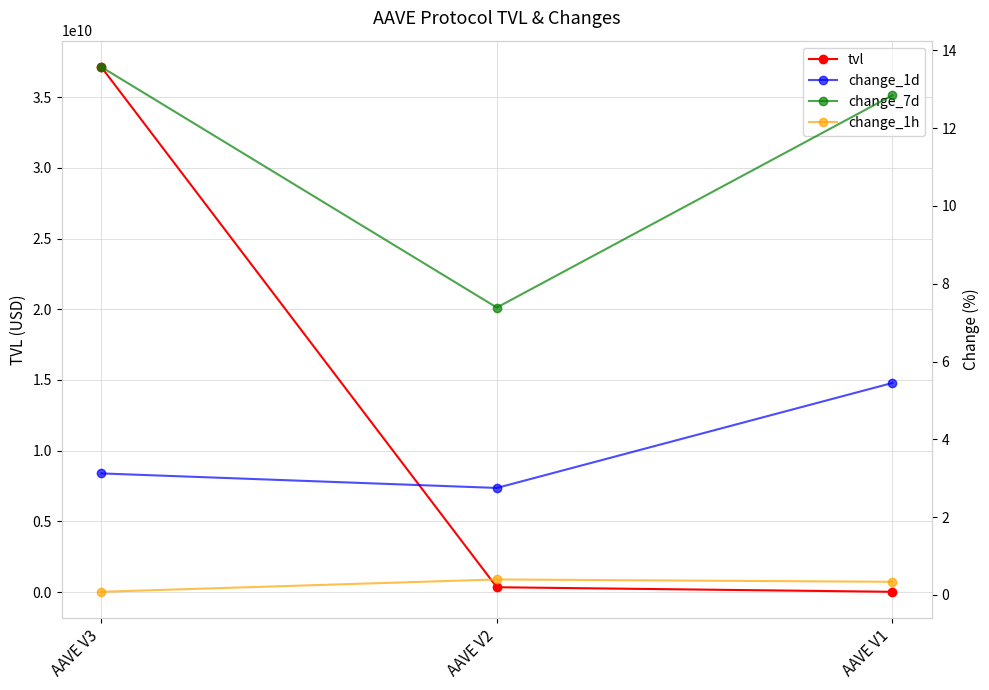

Does the chart display data point markers on the line(s)?

Yes